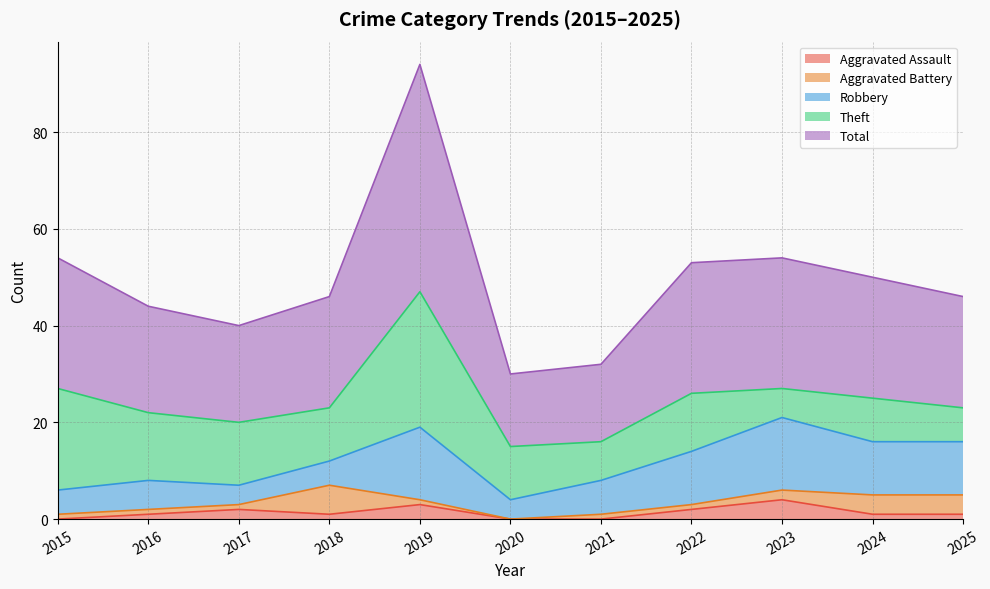

How many data points in Total are above 23?

5